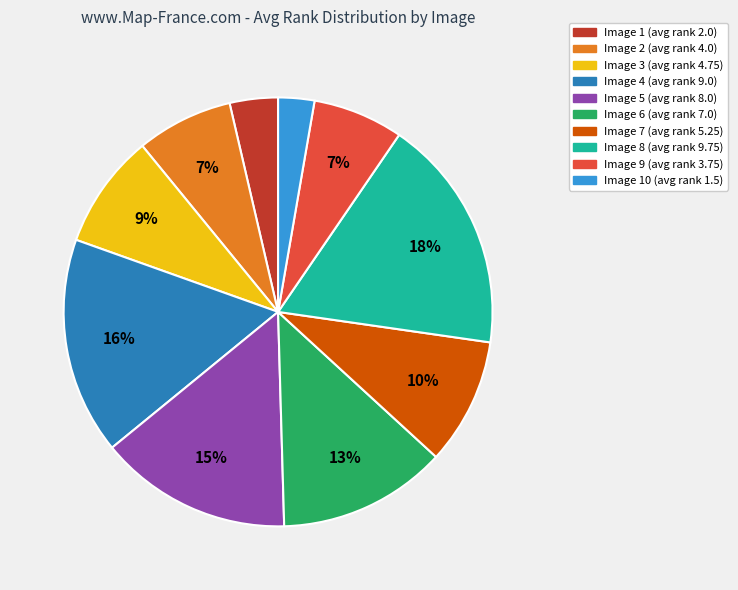

Is there a majority slice in this chart?

No